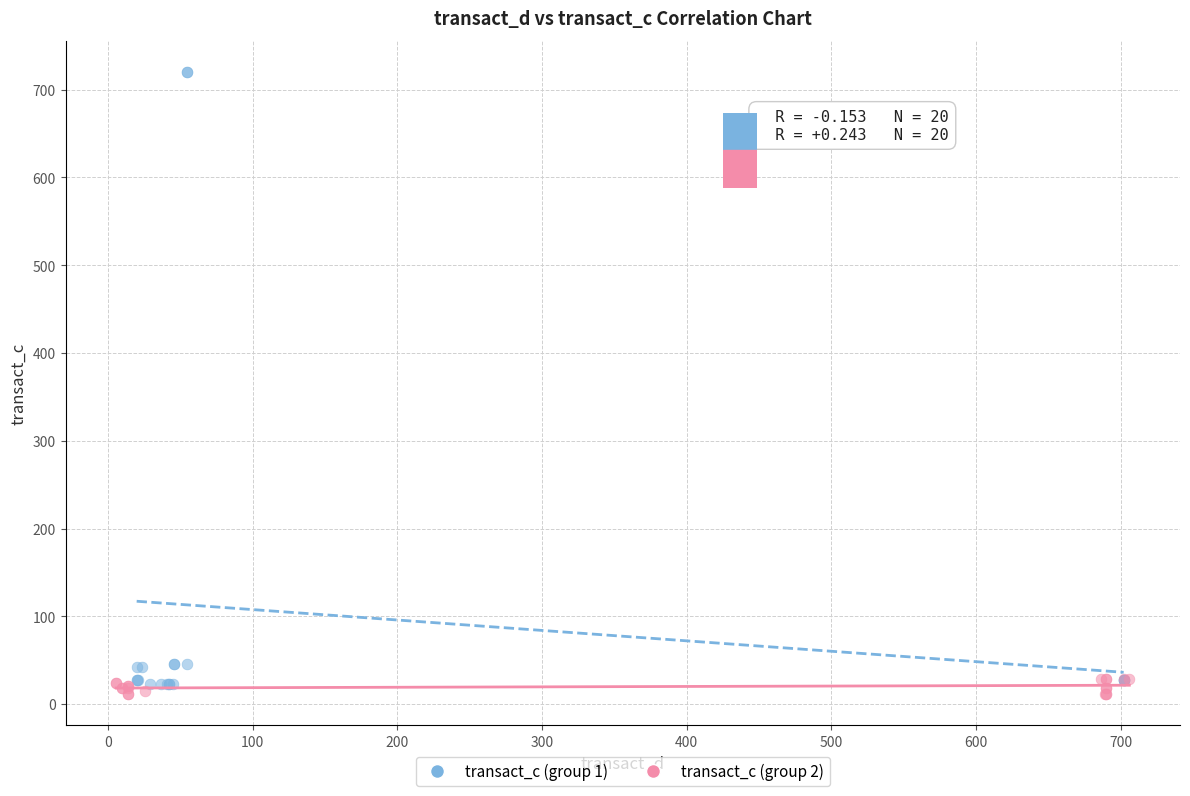

Which series contains the highest Y value?

transact_c (group 1)